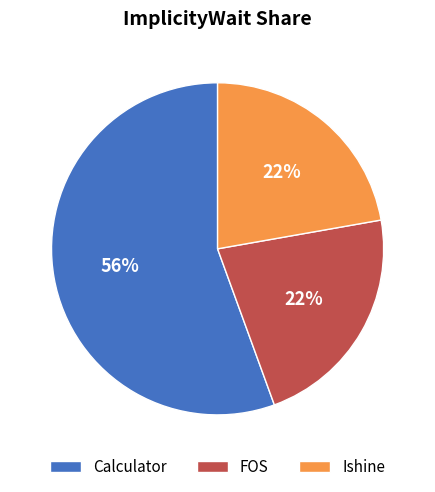

To the nearest percent, what is the combined percentage of Ishine and FOS?

44%